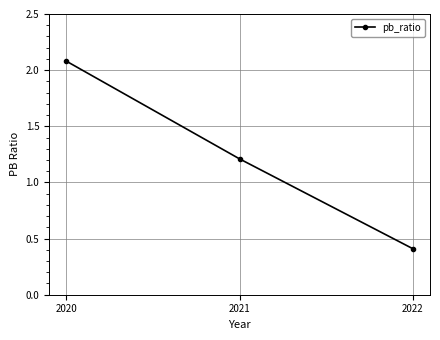

Is this an area chart (filled region under the line)?

No